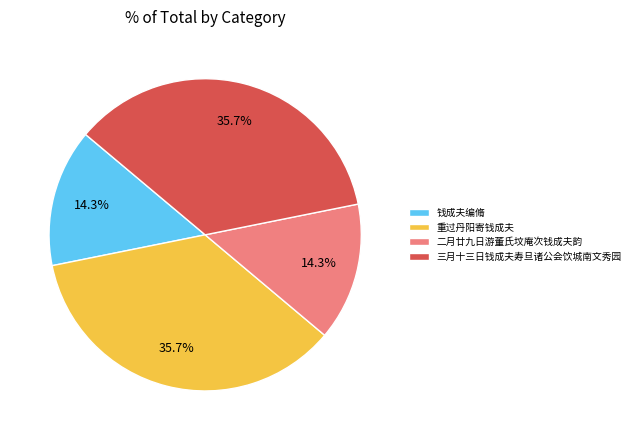

Is it true that 钱成夫编脩 is 8% of the pie?

False